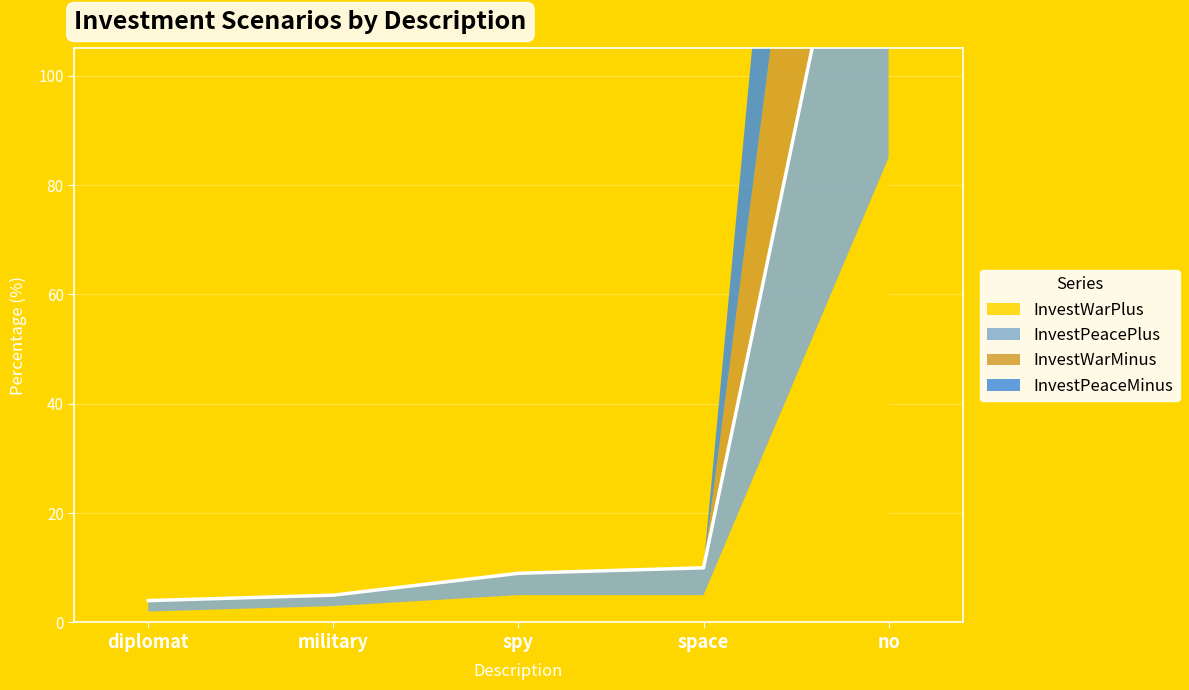

Reading left to right, transcribe all the data shown in this chart.

InvestWarPlus: 2	3	5	5	85
InvestPeacePlus: 4	5	9	10	172
InvestWarMinus: 4	5	9	10	372
InvestPeaceMinus: 4	5	9	10	272